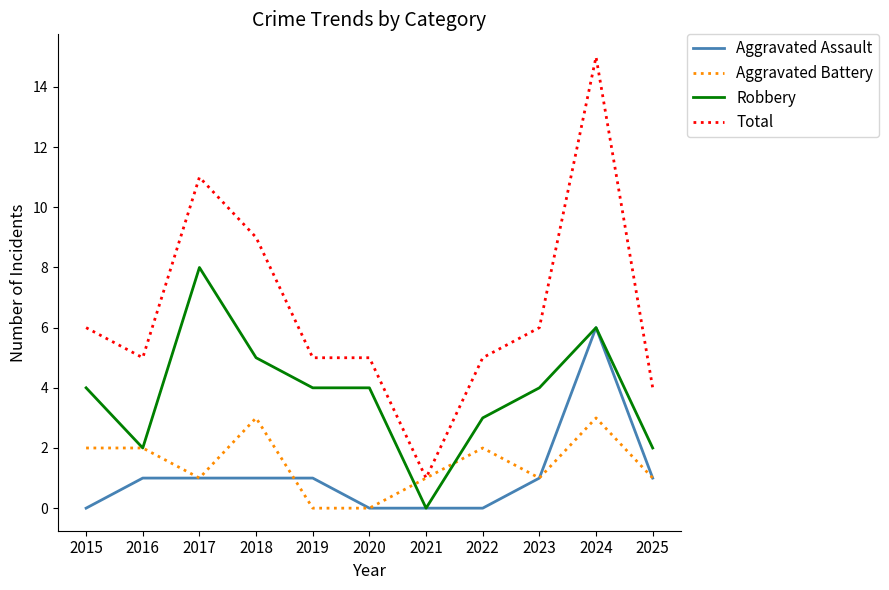

How many values in Robbery are above zero?

10